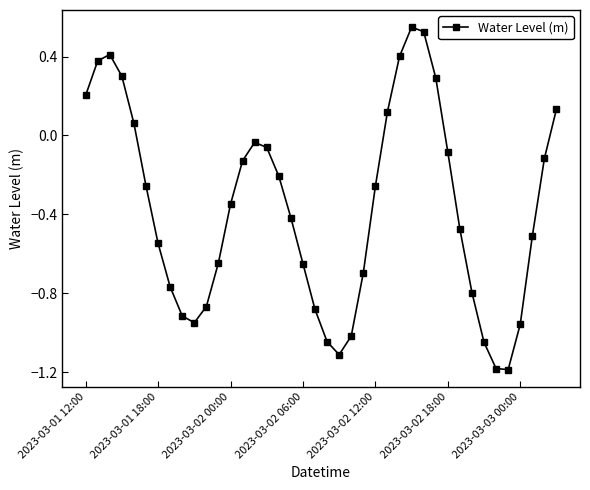

What is the value of the 35th point from the left?

-1.2